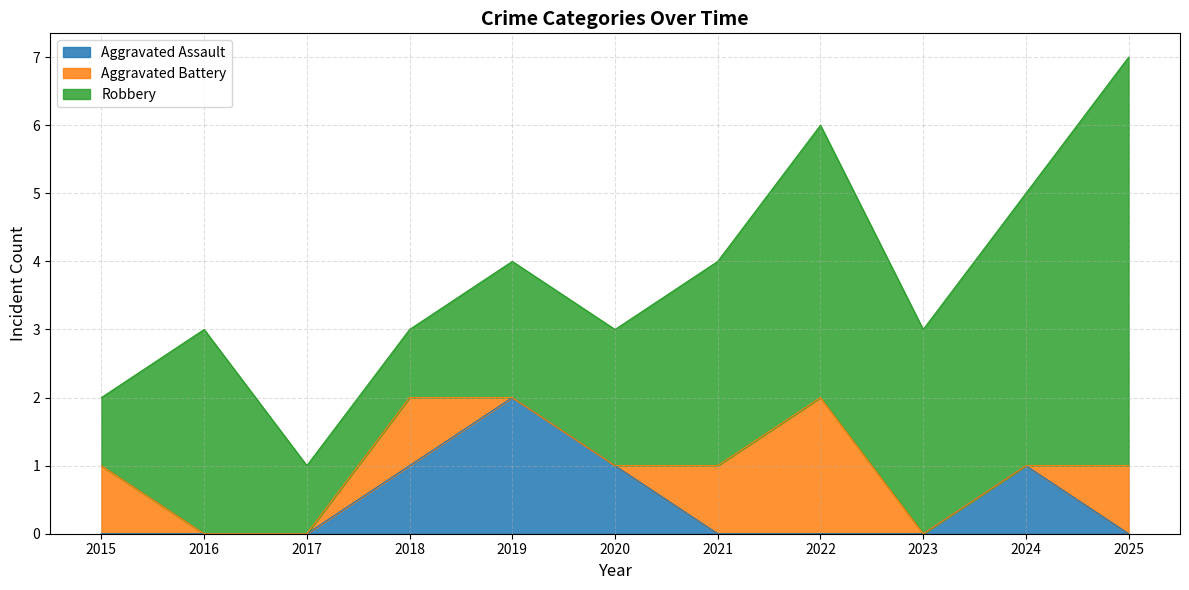

Which category has the highest value across all series?

2025